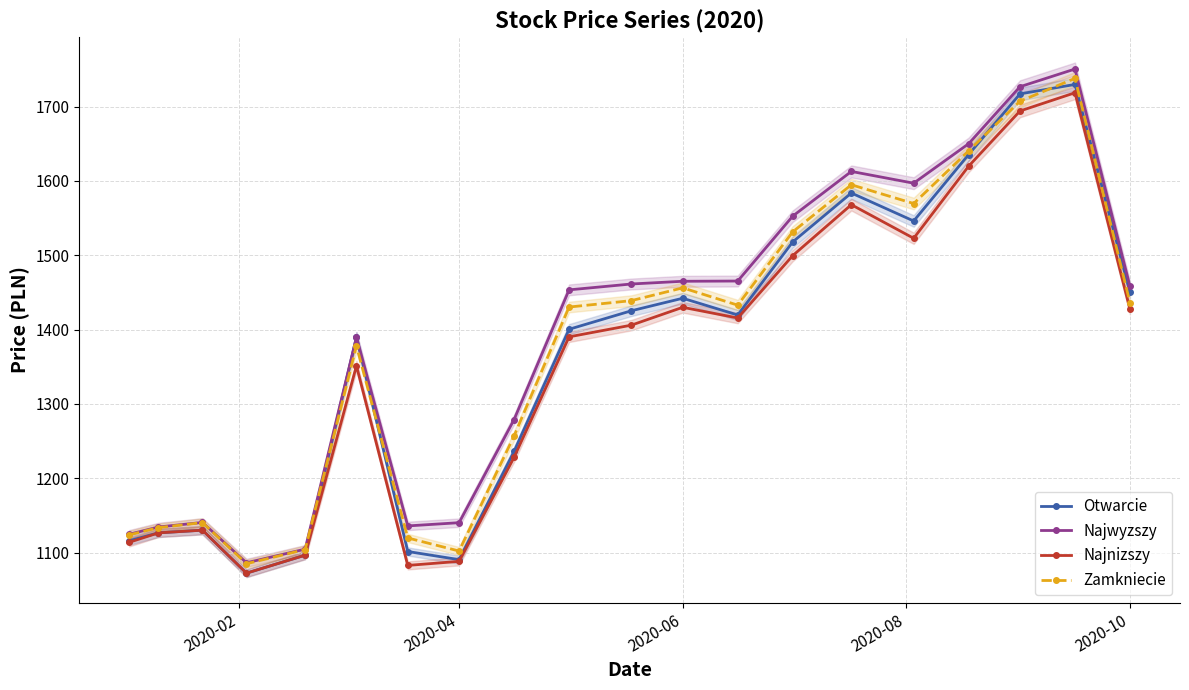

How many data points in Otwarcie are above 1419?

10